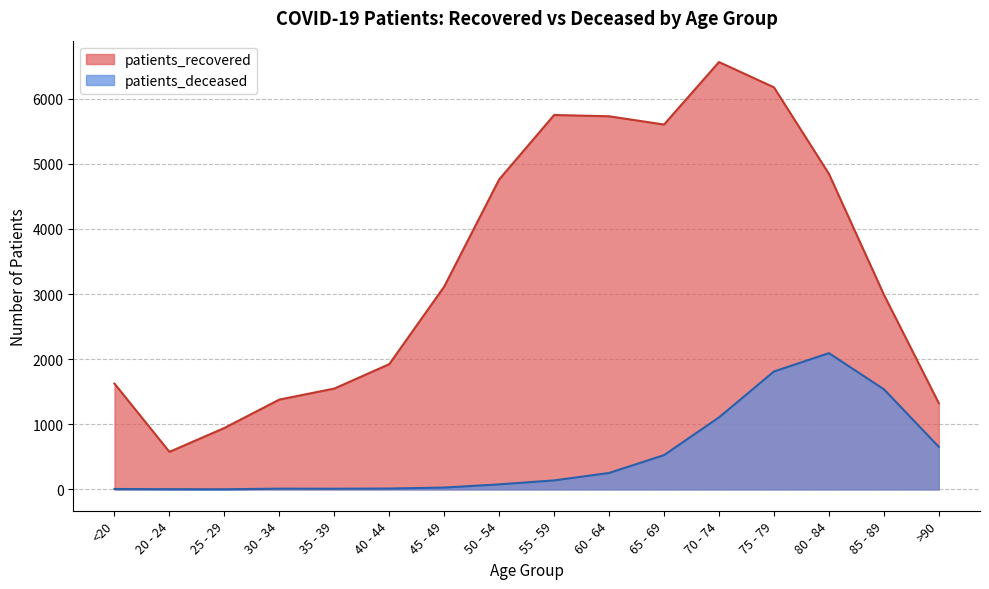

What value does the patients_recovered series have at 65 - 69, to the nearest 50?

5600